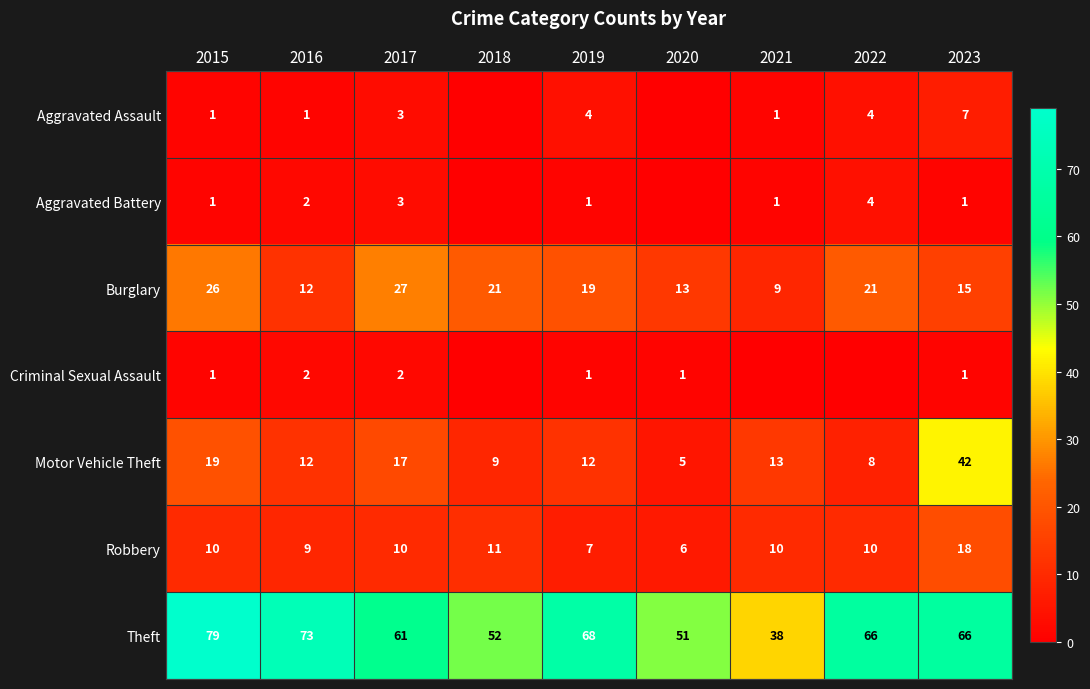

At which category is the sum across all series the highest?

2023